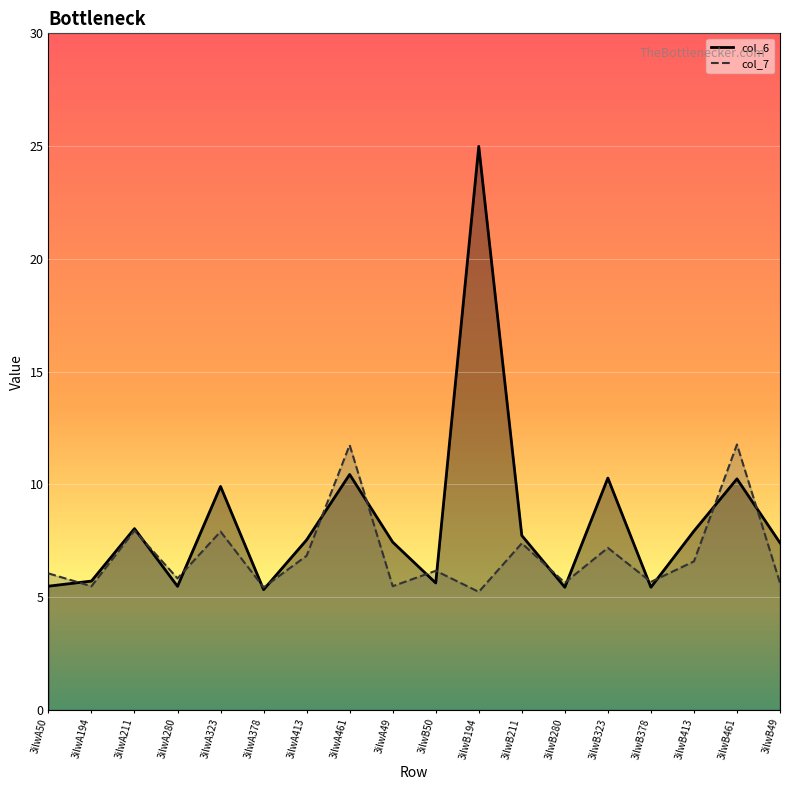

What is the difference between the maximum and second lowest values in the col_6 series?

19.5